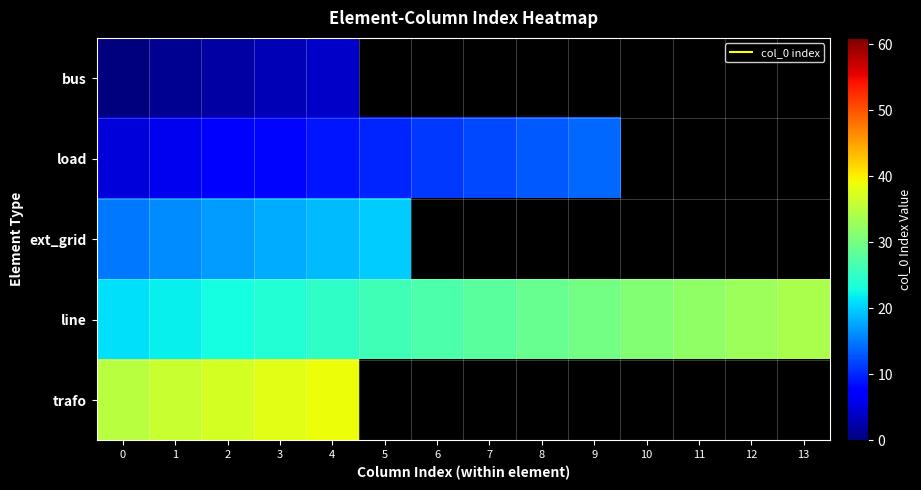

Is it true that row_3 equals 29.0 at 8?

True